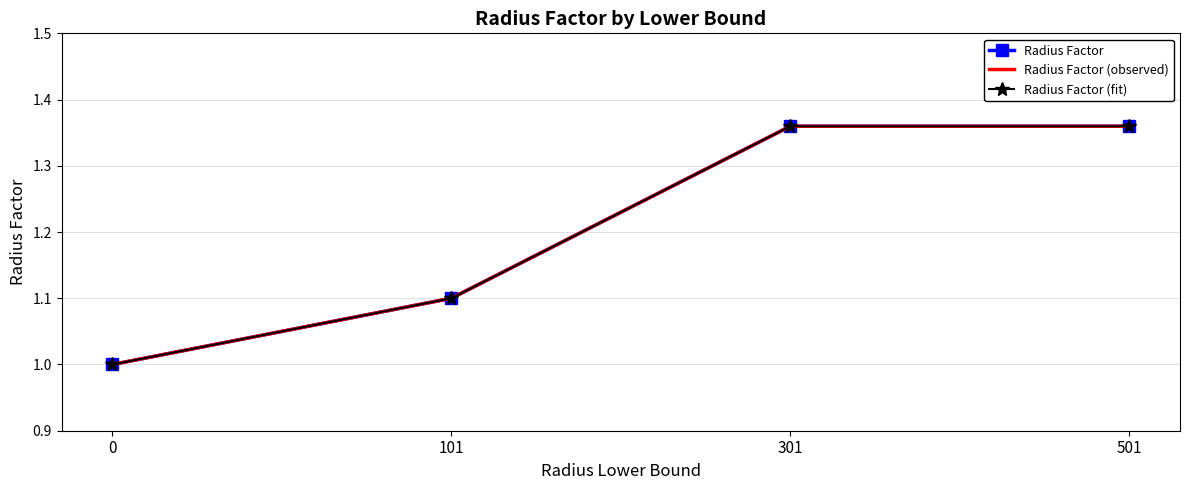

Count the number of data series in this chart.

3